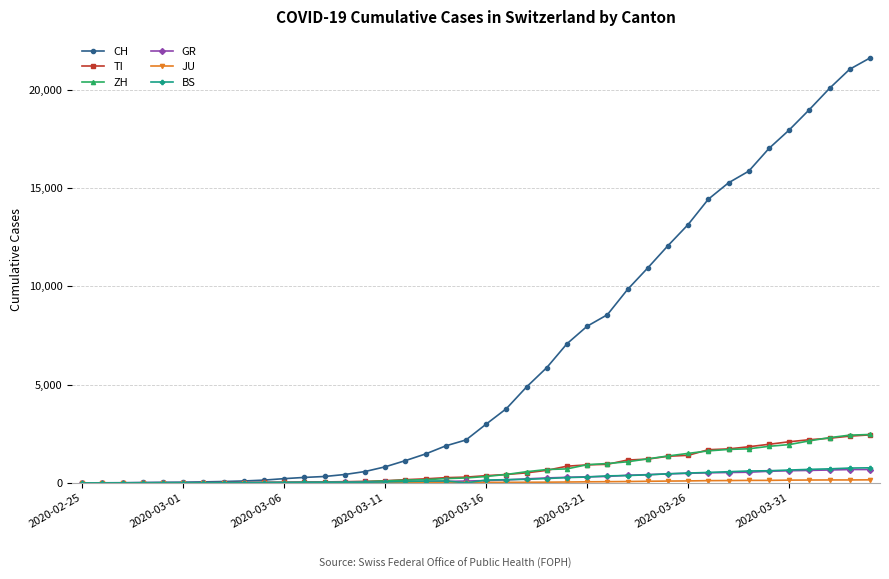

What is the greatest value displayed?

21605